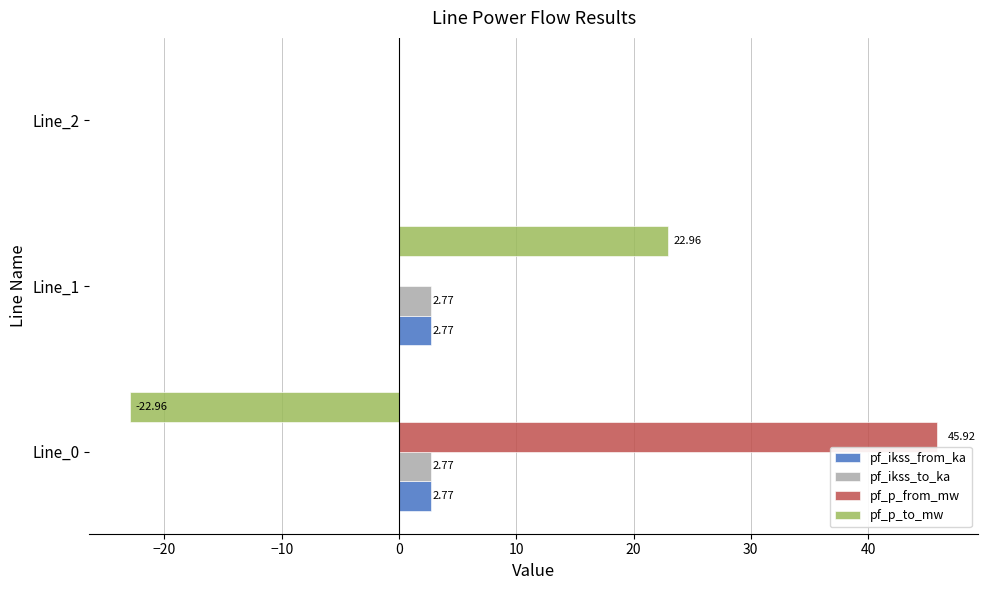

Count the number of categories in the chart.

3